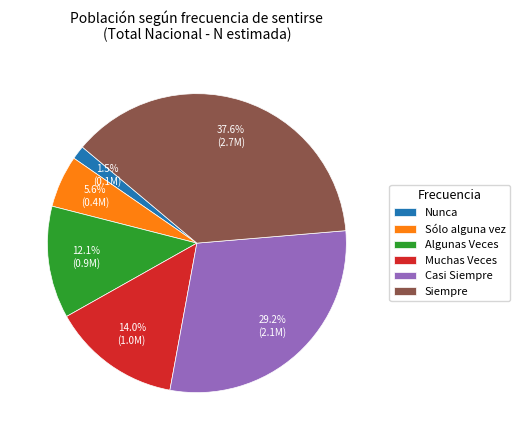

Do Sólo alguna vez and Siempre together represent more than half of the pie?

No